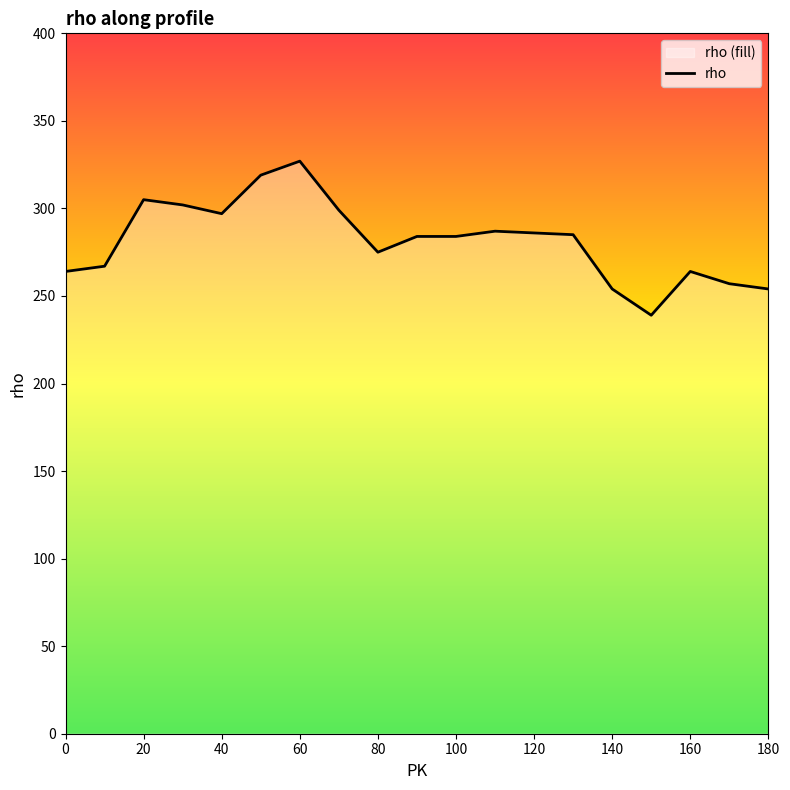

Approximately how many times larger is the value at 100 compared to 140?

1.1